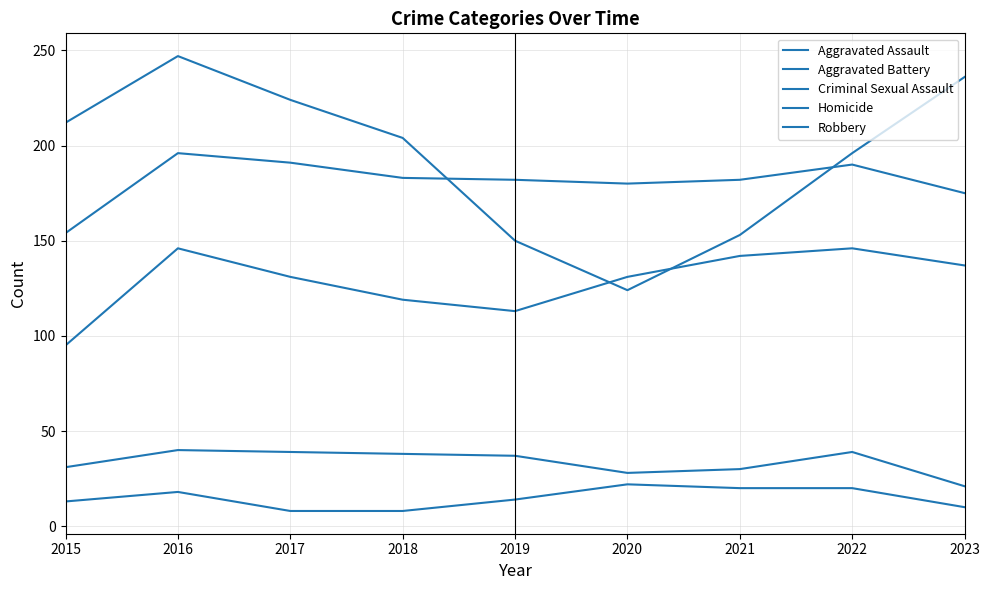

True or false: Robbery and Criminal Sexual Assault cross at least once.

False